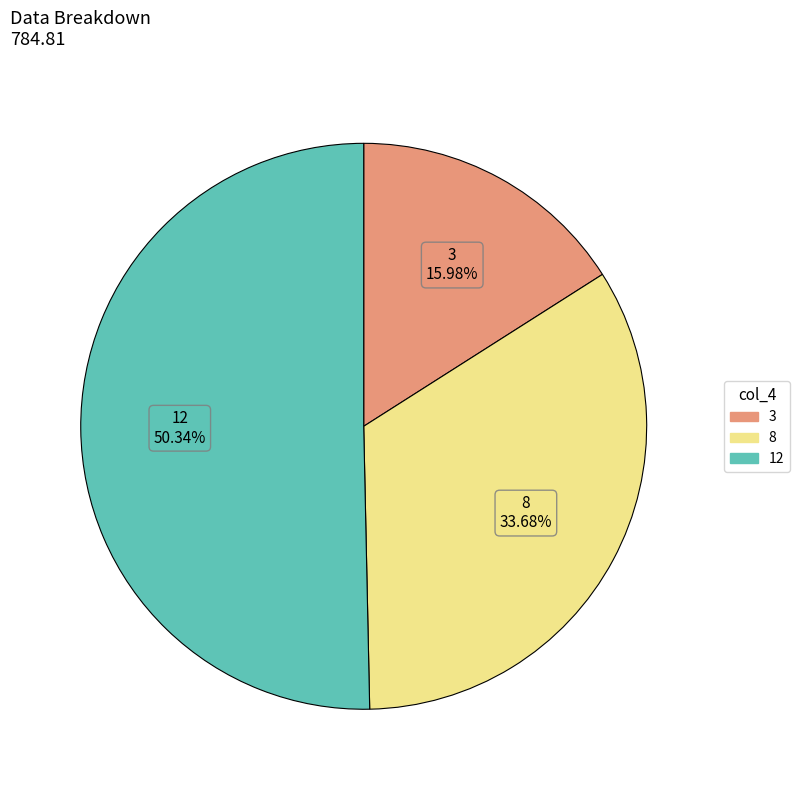

Approximately how many times larger is the value at 8 compared to 3?

2.1